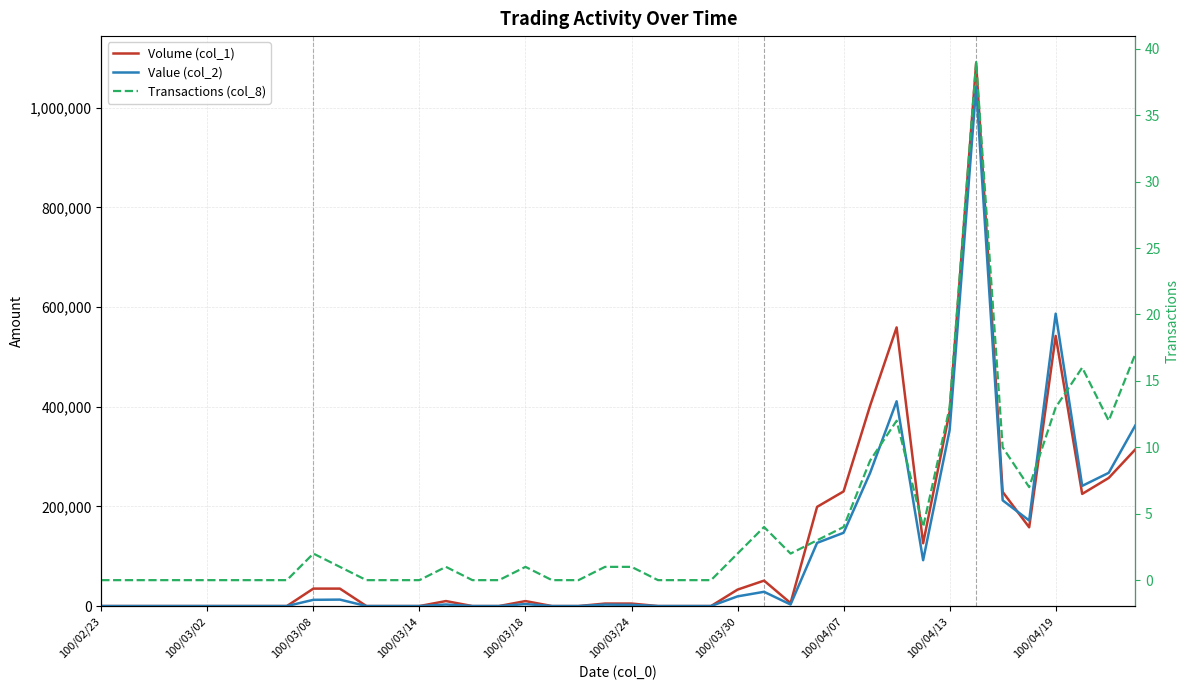

What is the value of the Transactions (col_8) point at the 10th from the left?

1